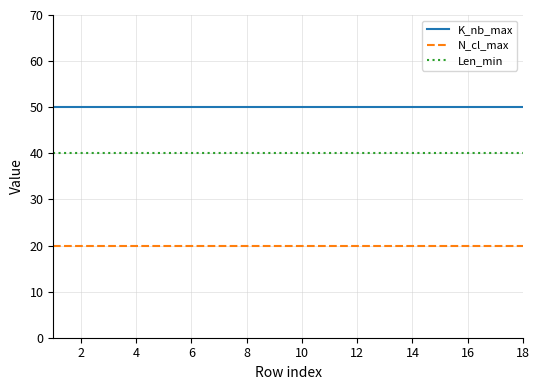

True or false: K_nb_max and N_cl_max cross at least once.

False